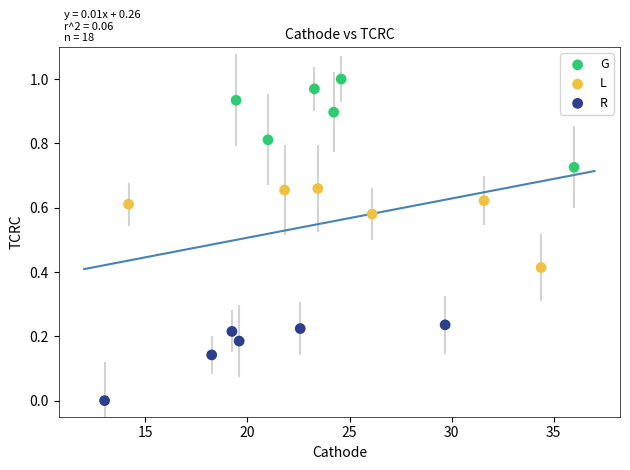

Which series reaches the minimum Y coordinate?

R